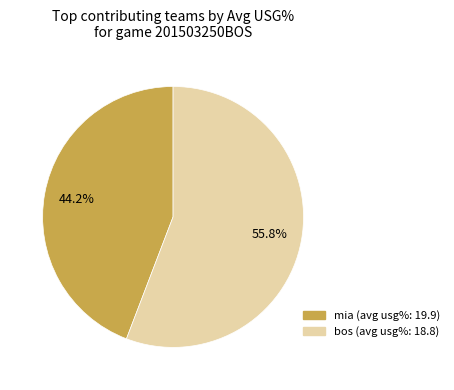

What is the ratio of the value at mia to the value at bos?

0.8